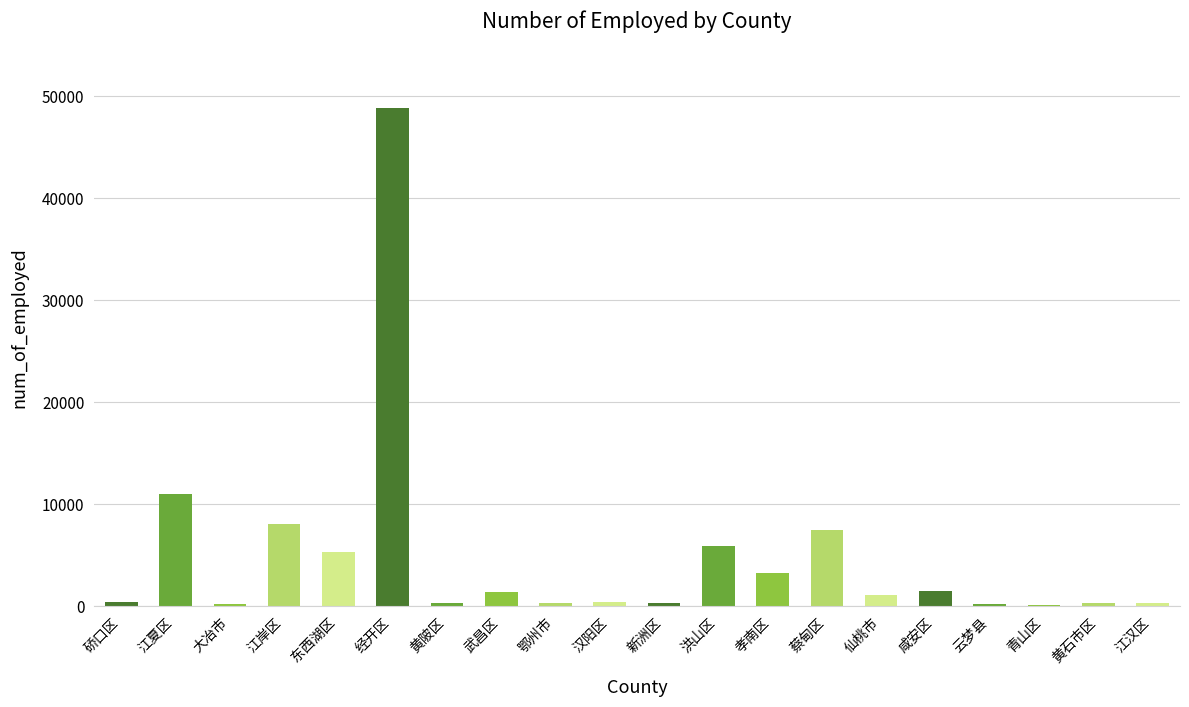

Is it true that the value at 江岸区 is 8093?

True